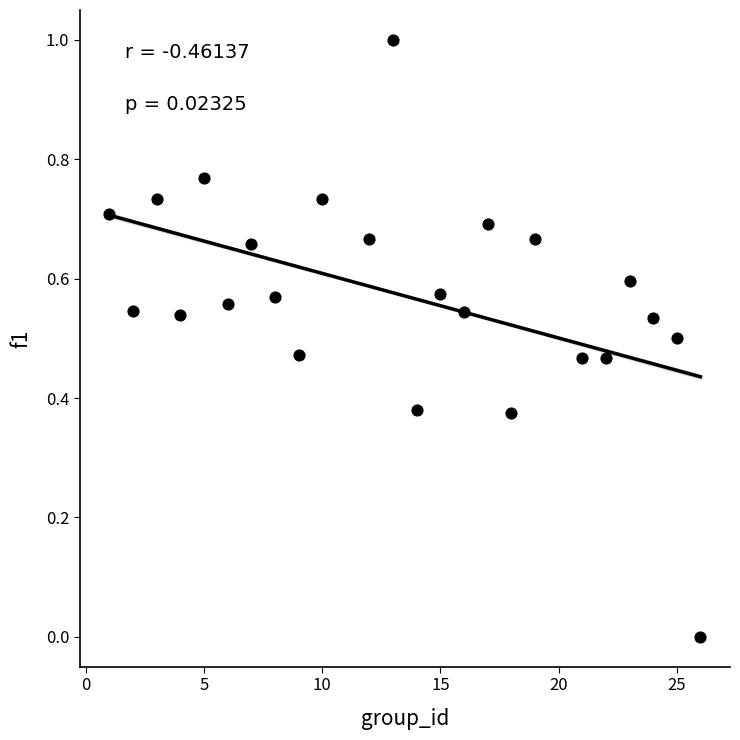

What is the range of X values (max minus min)?

25.0